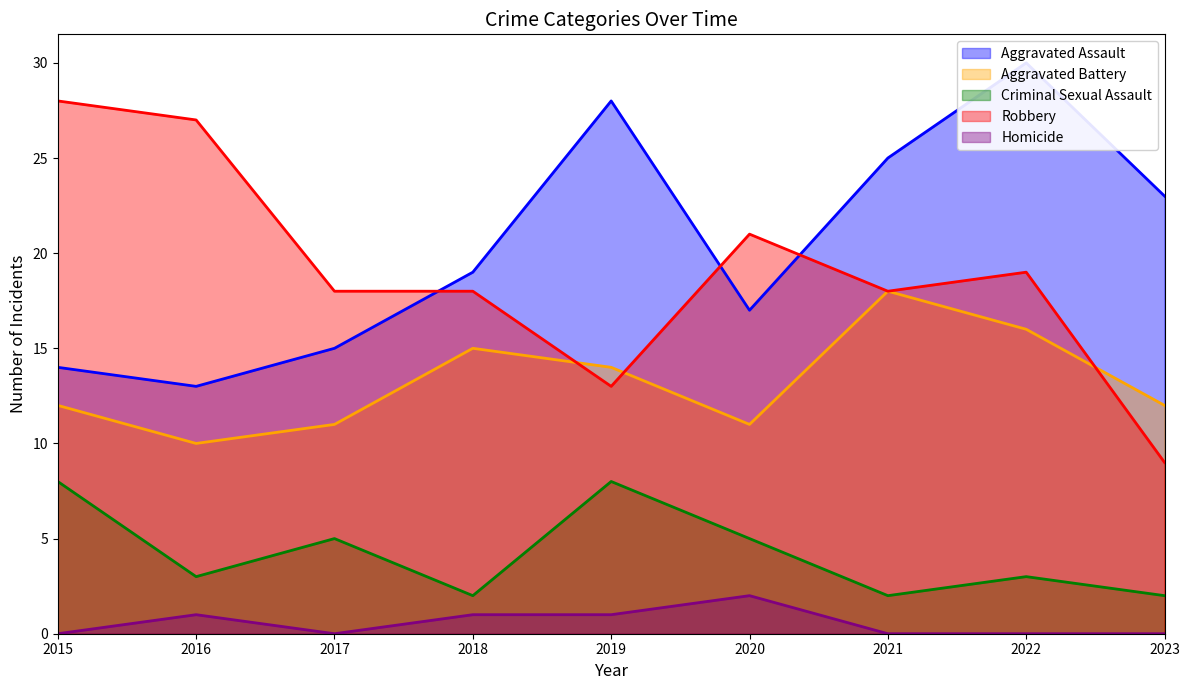

Reading right to left, extract all data points from this chart.

Aggravated Assault: 23	30	25	17	28	19	15	13	14
Aggravated Battery: 12	16	18	11	14	15	11	10	12
Criminal Sexual Assault: 2	3	2	5	8	2	5	3	8
Robbery: 9	19	18	21	13	18	18	27	28
Homicide: 0	0	0	2	1	1	0	1	0